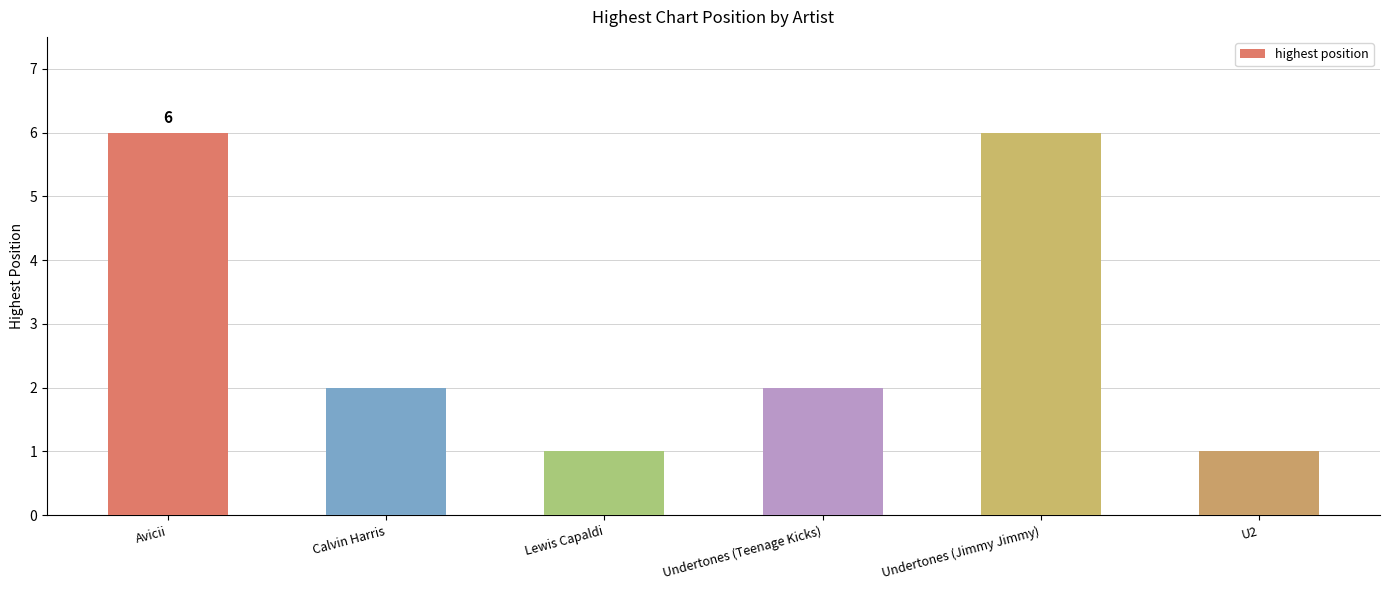

The chart shows a value of 1 at Lewis Capaldi. True or false?

True